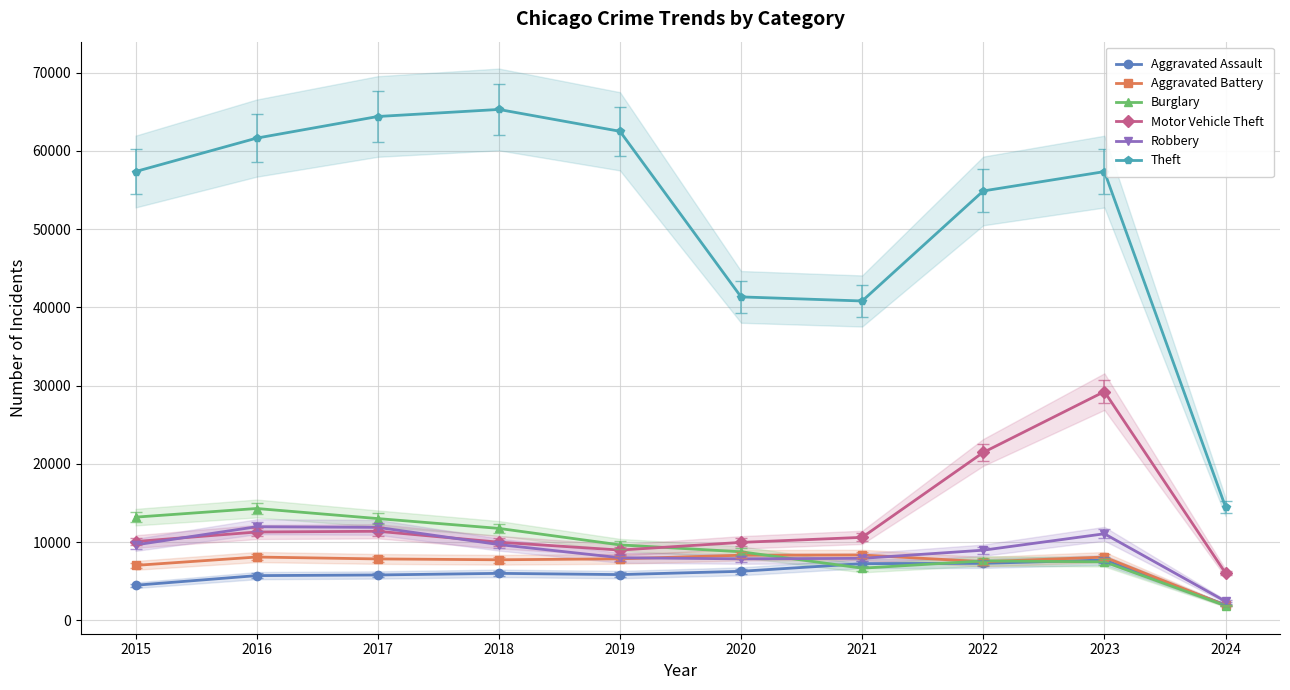

List the labels in order of Robbery value, largest first.

2016, 2017, 2023, 2018, 2015, 2022, 2019, 2021, 2020, 2024